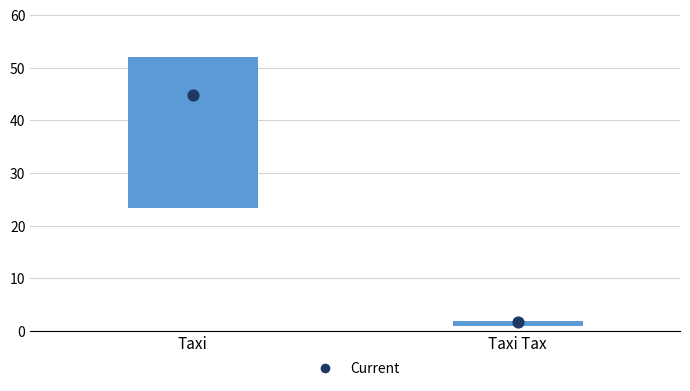

Which series contains the lowest Y value?

amount